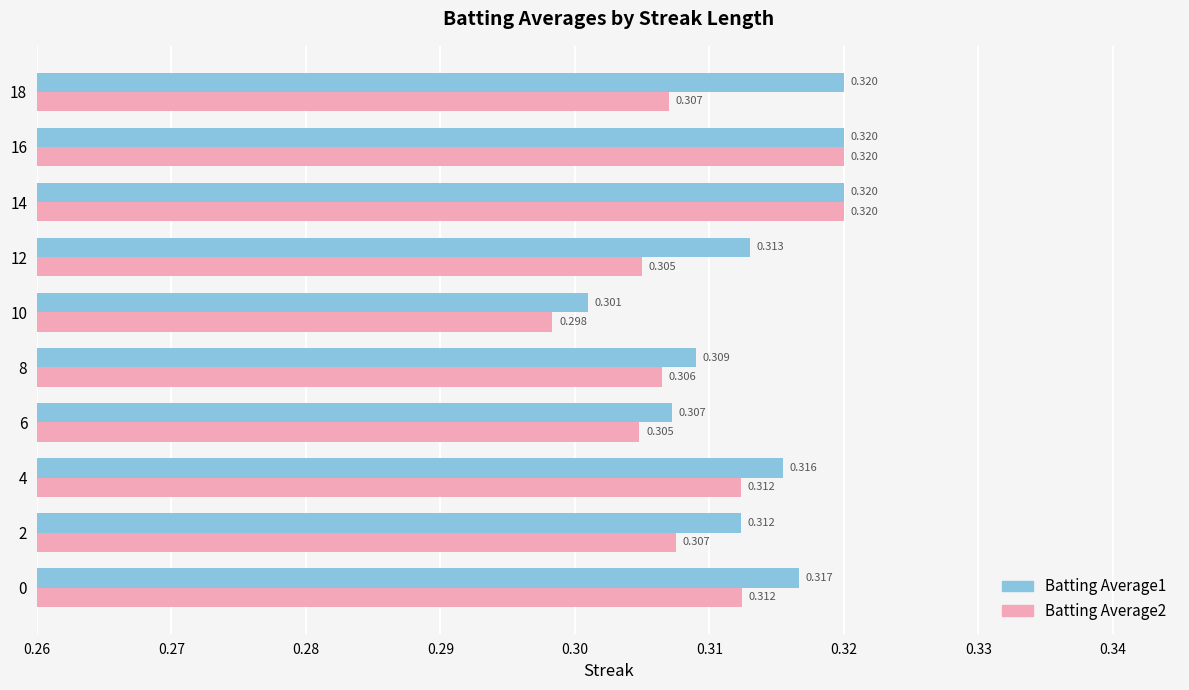

Is the value of Batting Average1 at 2 greater than the value of Batting Average2 at 18?

Yes